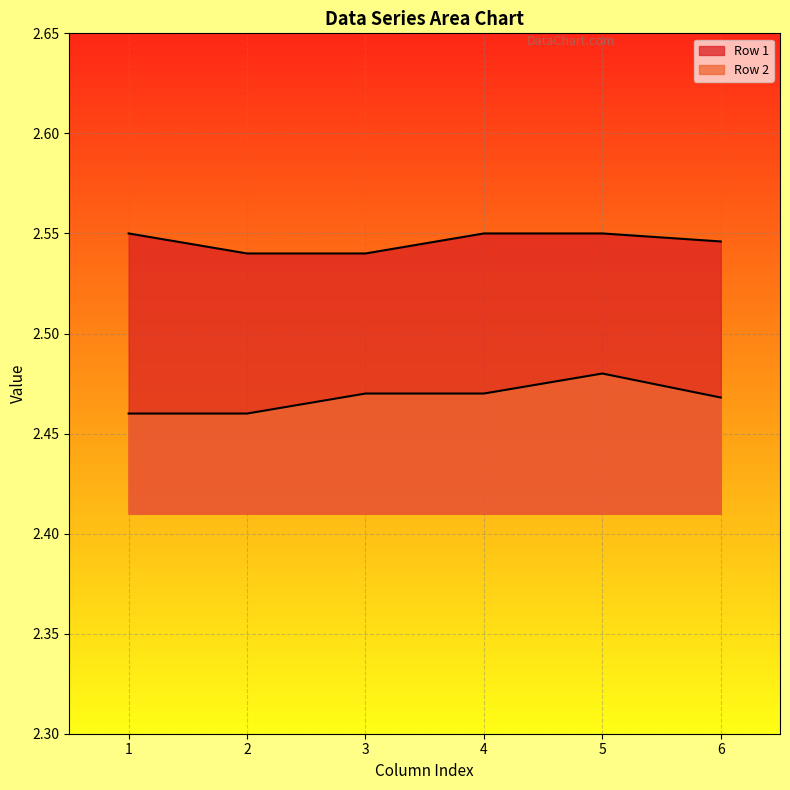

What value does the Row 2 series have at 3?

2.5